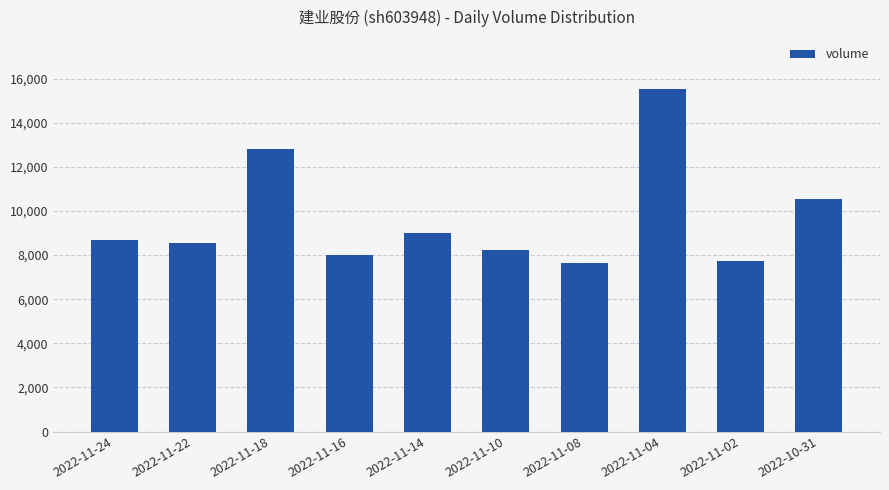

Read the value at 2022-11-08, to the nearest 100.

7600